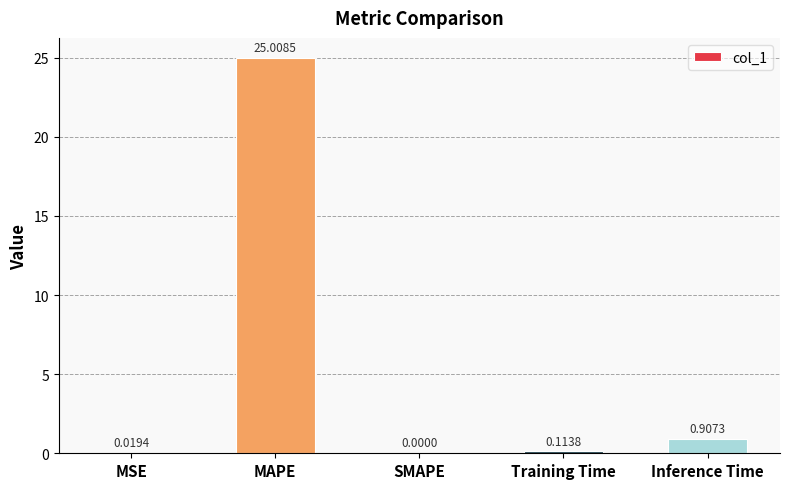

Where is the data nearest to the value 12?

Inference Time